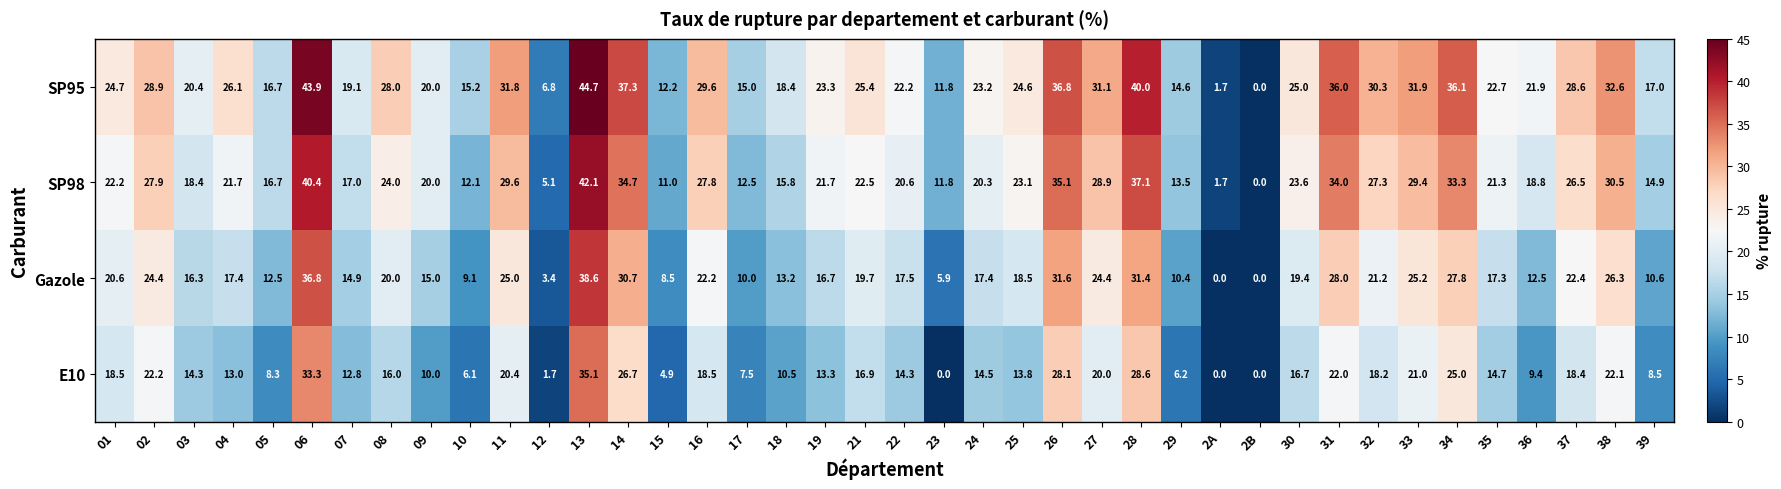

List the labels in order of SP95 value, smallest first.

2B, 2A, 12, 23, 15, 29, 17, 10, 05, 39, 18, 07, 09, 03, 36, 22, 35, 24, 19, 25, 01, 30, 21, 04, 08, 37, 02, 16, 32, 27, 11, 33, 38, 31, 34, 26, 14, 28, 06, 13